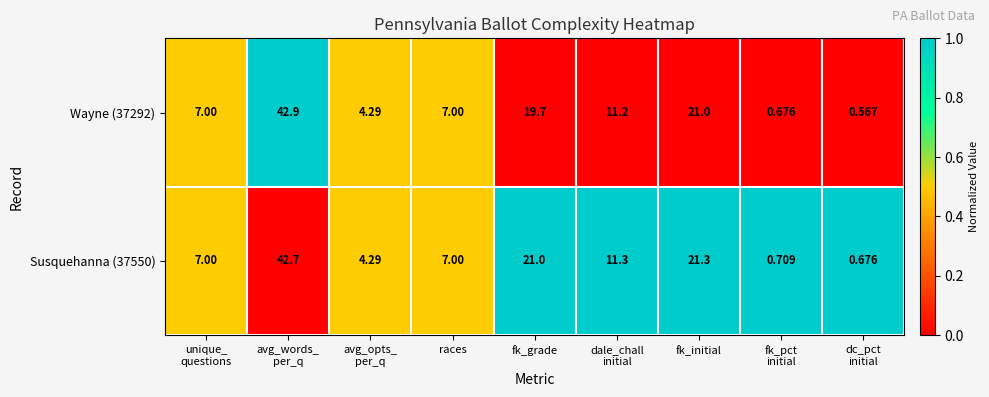

Where is Wayne (37292) nearest to the value 21?

fk_initial